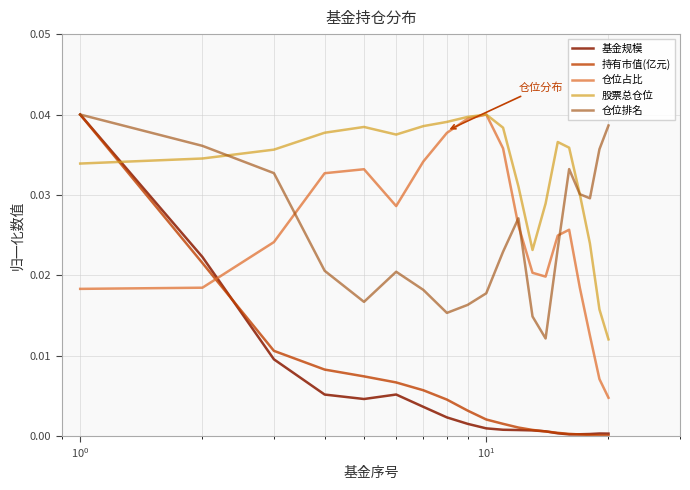

Does the chart have visible grid lines?

Yes